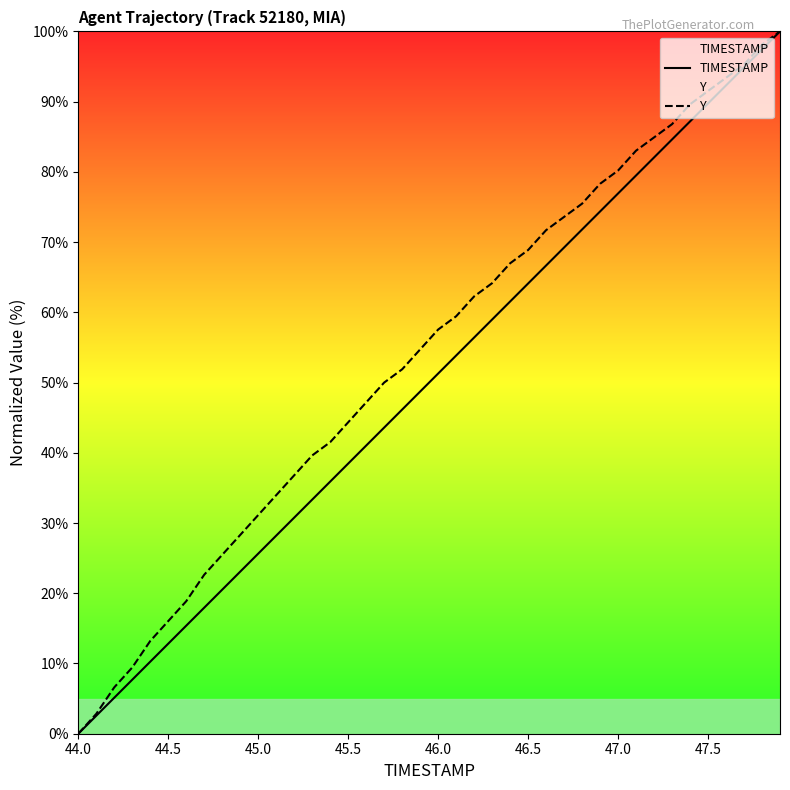

What is the difference between the maximum and minimum values in the TIMESTAMP series?

100.0